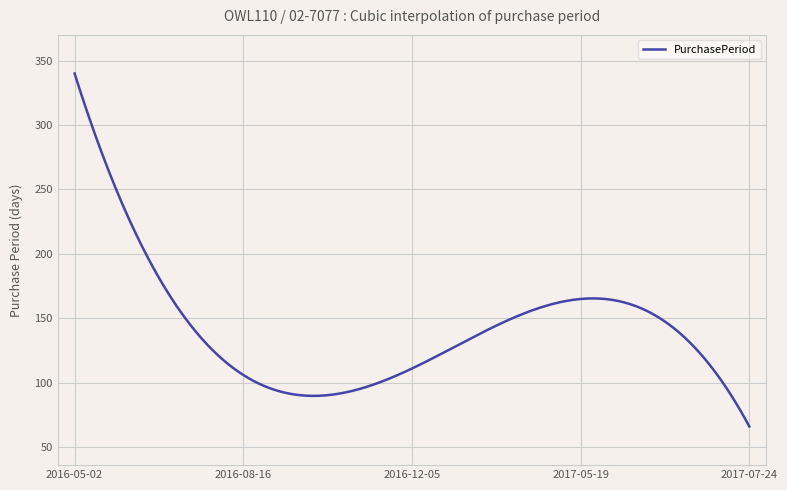

What is the minimum value shown in the chart?

66.0